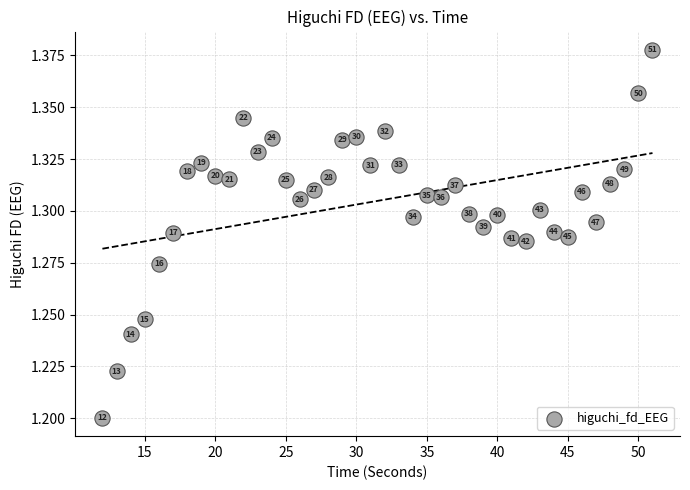

How many data points are displayed?

40